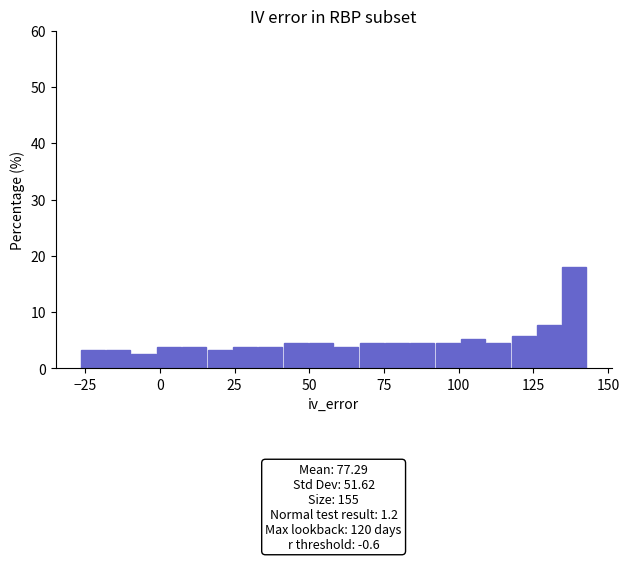

Read against the x-axis, roughly where is the centre of the tallest bar?

140